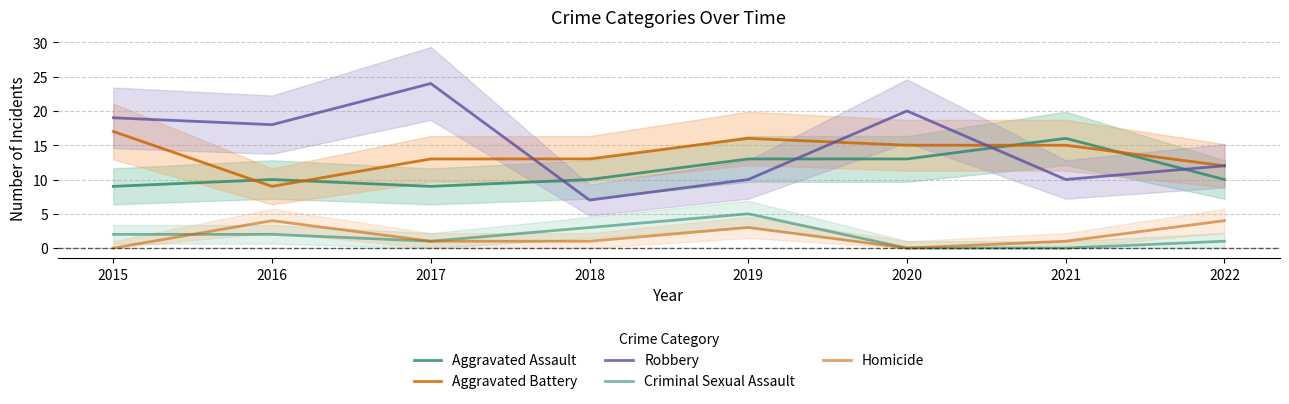

What is the maximum value for Aggravated Battery?

17